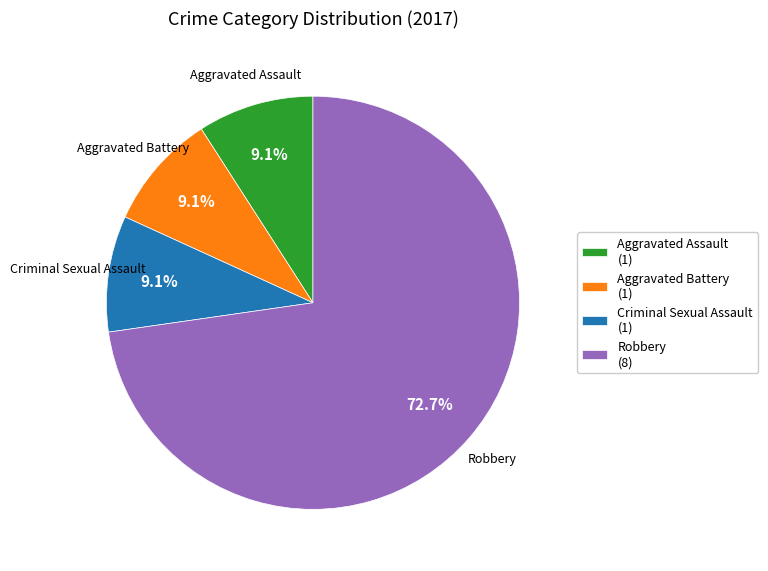

Count the number of slices in the pie.

4